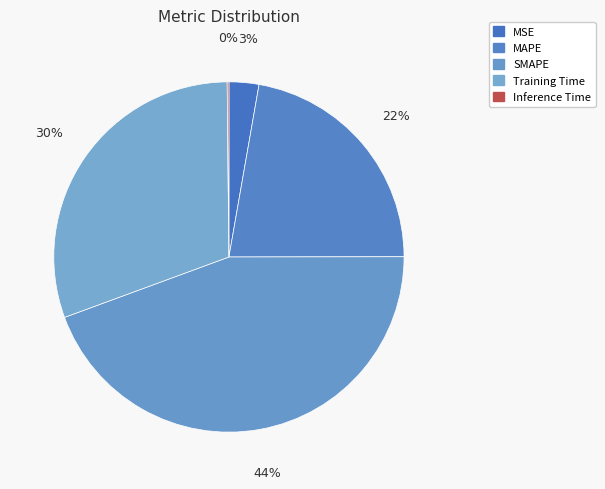

The Inference Time slice represents 0% of the pie. True or false?

True